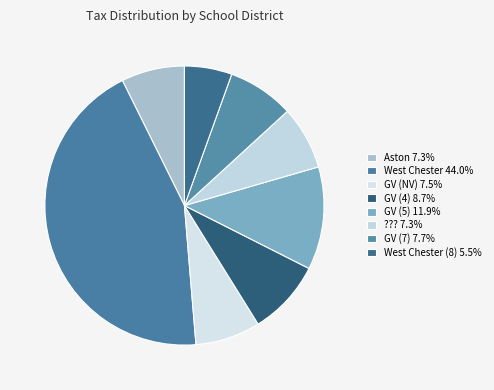

To the nearest percent, what is the average slice percentage?

12%